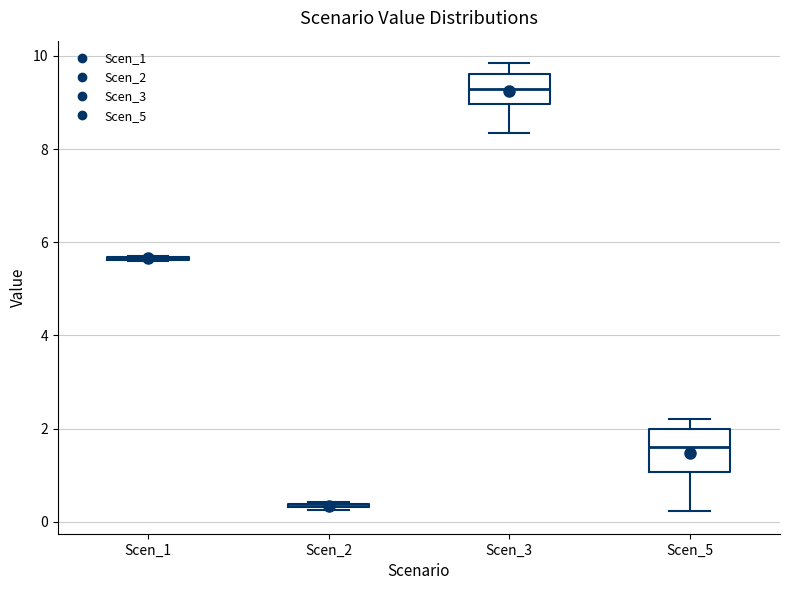

Reading left to right, read every box against the y-axis: the position of its median line, the range the box covers, and the ends of its whiskers. The values are not printed on the chart, so give them approximately, as read against the axis.

Scen_1: box collapsed to a line at 5.6, whiskers 5.6 to 5.6
Scen_2: box collapsed to a line at 0.4, whiskers 0.2 to 0.4
Scen_3: median 9.2, box 9.0 to 9.6, whiskers 8.4 to 9.8
Scen_5: median 1.6, box 1.0 to 2.0, whiskers 0.2 to 2.2